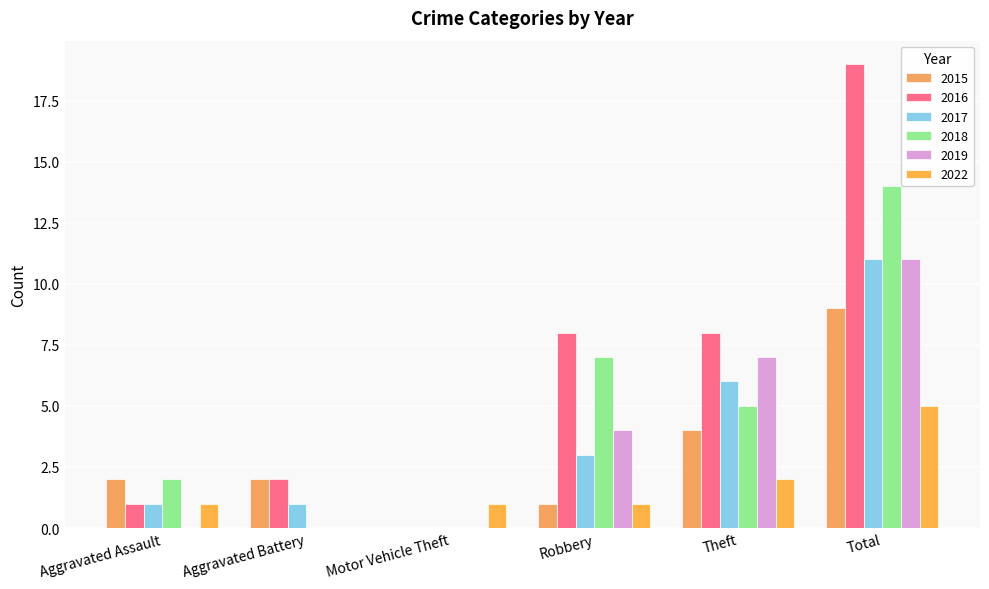

How many categories are shown in the chart?

6